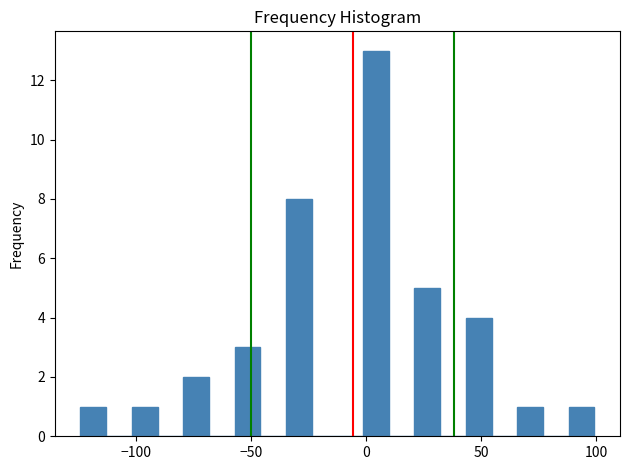

Read against the x-axis, roughly where is the centre of the tallest bar?

5